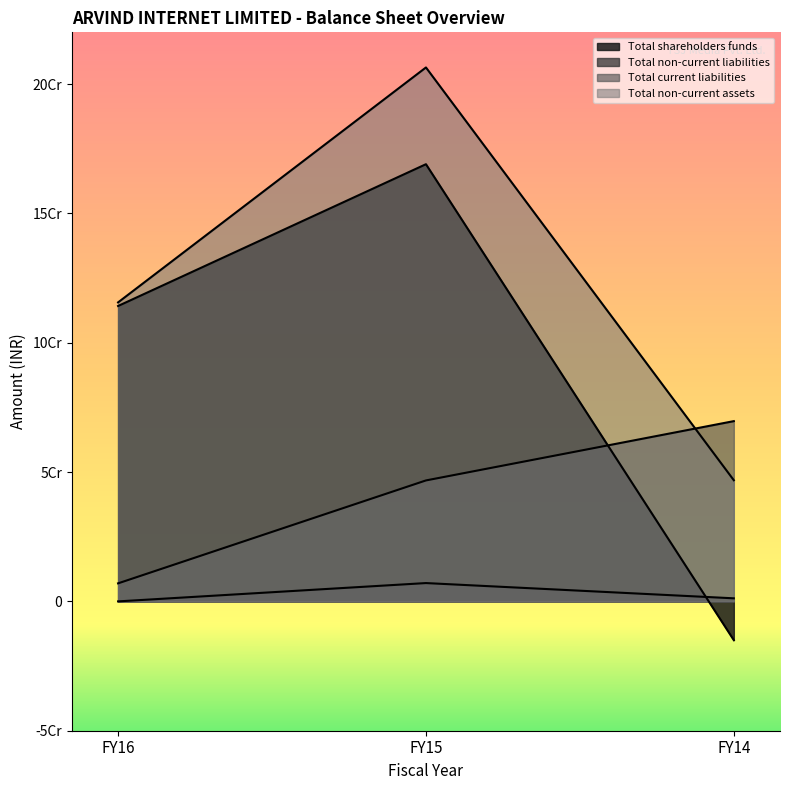

How many Total current liabilities values are between 6974614 and 69689275?

3